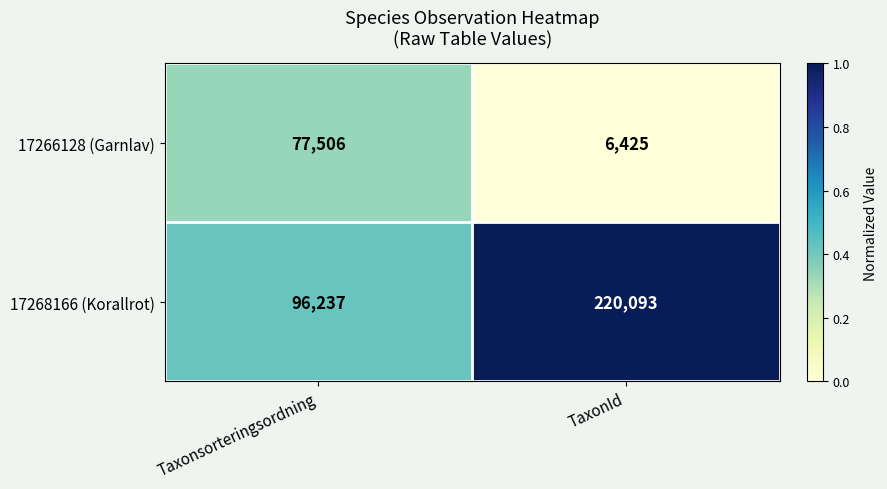

Reading right to left, list all the values displayed in this chart.

17266128 (Garnlav): 6425	77506
17268166 (Korallrot): 220093	96237